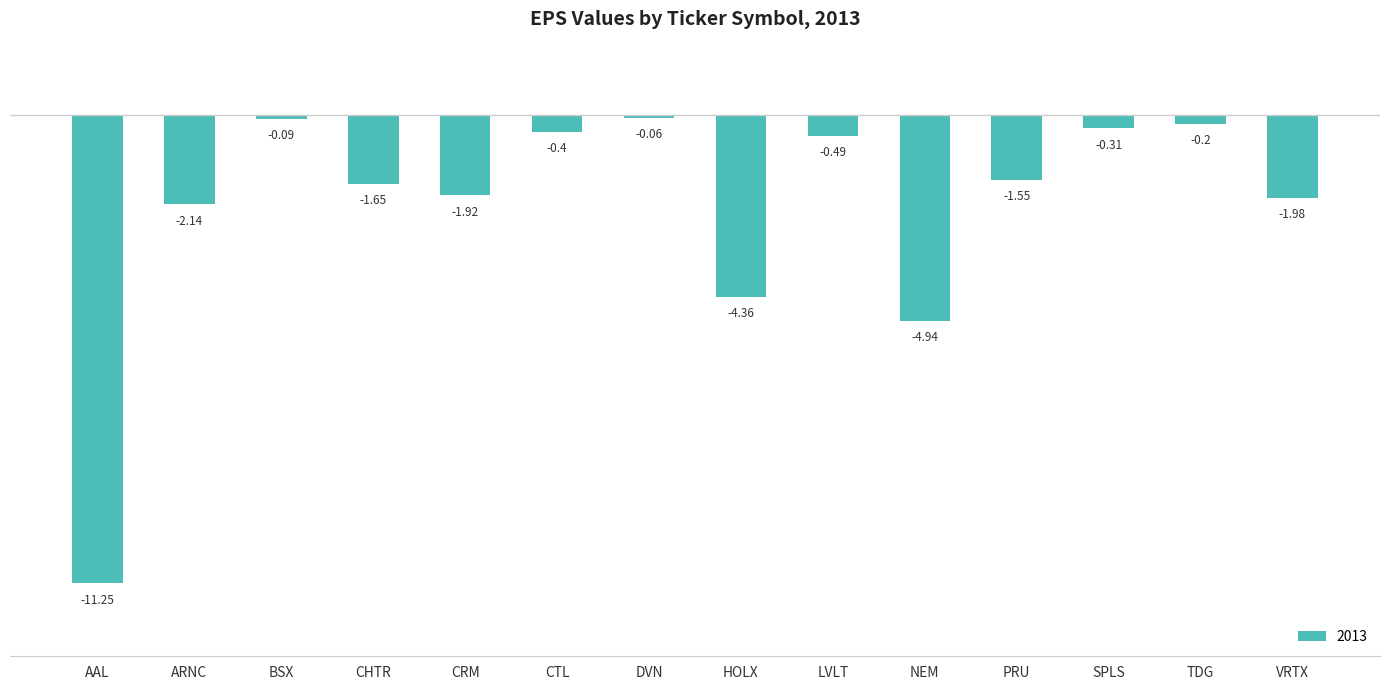

Rank the categories by value from highest to lowest.

DVN, BSX, TDG, SPLS, CTL, LVLT, PRU, CHTR, CRM, VRTX, ARNC, HOLX, NEM, AAL